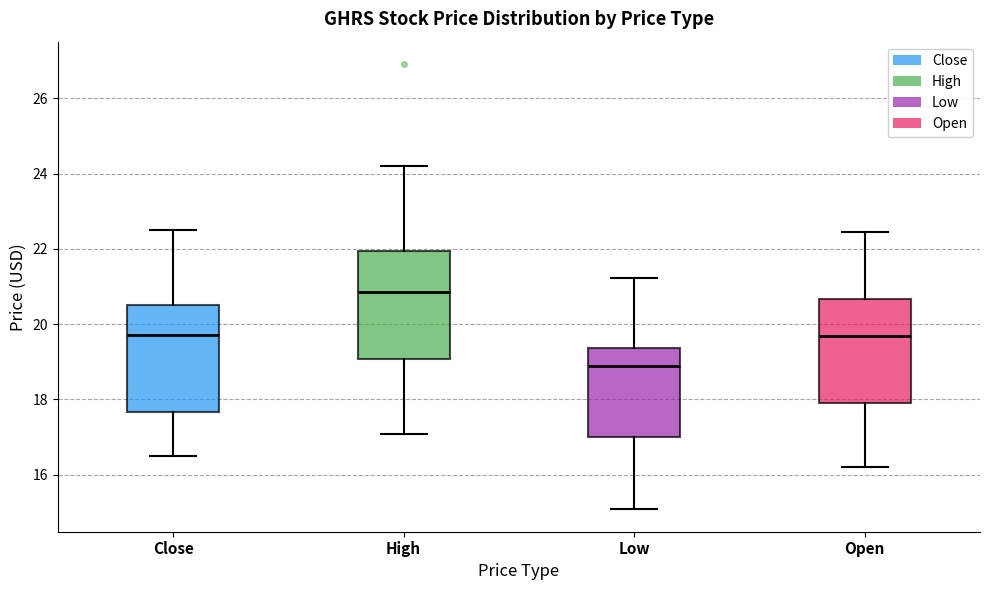

Where does the upper whisker of the box for Low end on the y-axis? The values are not printed on the chart, so give them approximately, as read against the axis.

21.2